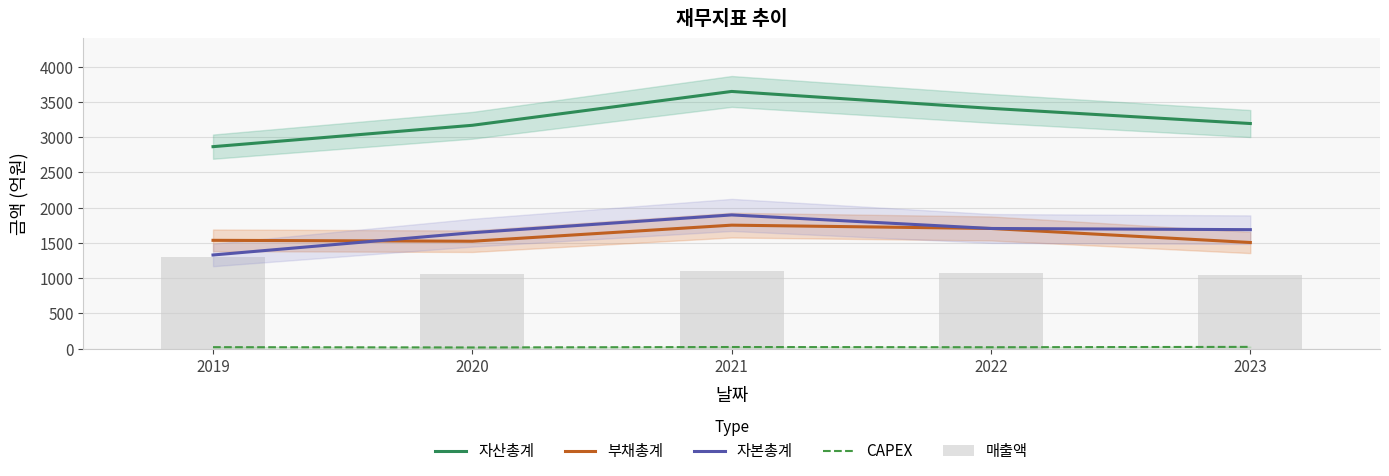

Reading left to right, extract all data points from this chart.

자산총계: 2864	3167	3647	3407	3192
부채총계: 1536	1523	1751	1704	1505
자본총계: 1328	1644	1896	1704	1687
CAPEX: 21	17	23	20	25
매출액: 1293	1057	1105	1073	1040